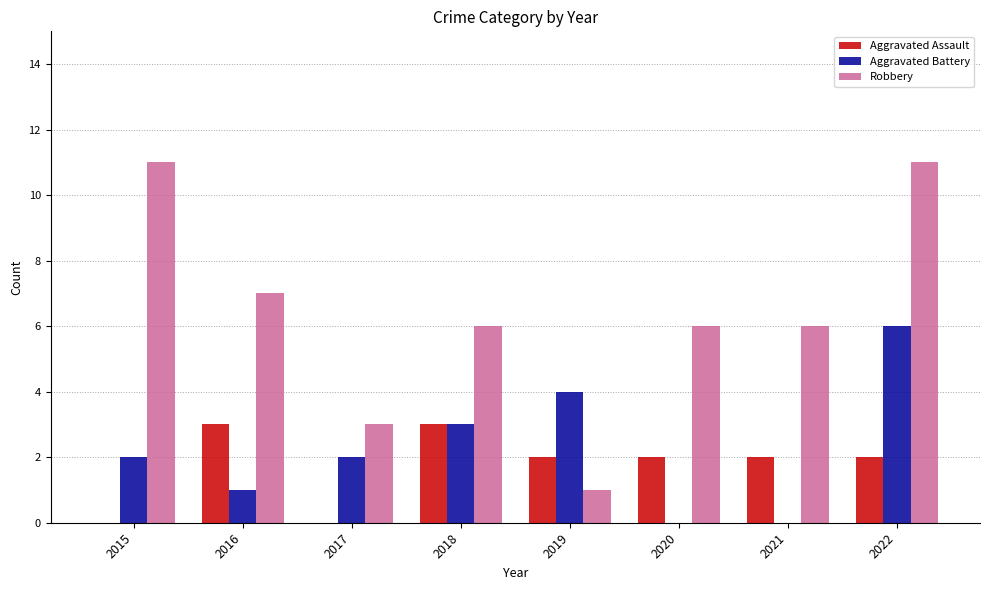

Reading left to right, list all the values displayed in this chart.

Aggravated Assault: 0	3	0	3	2	2	2	2
Aggravated Battery: 2	1	2	3	4	0	0	6
Robbery: 11	7	3	6	1	6	6	11